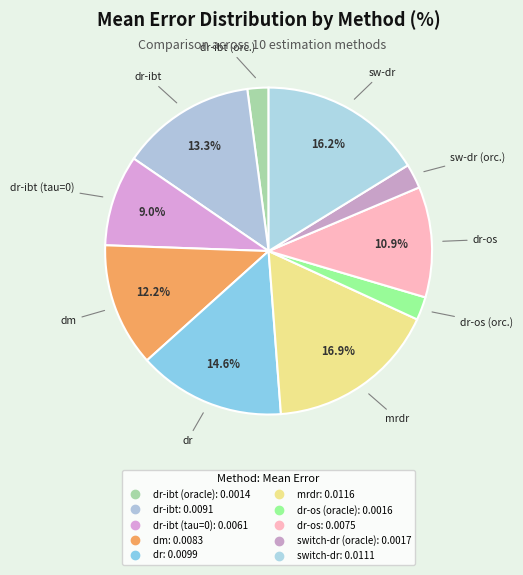

How many segments does this pie chart have?

10